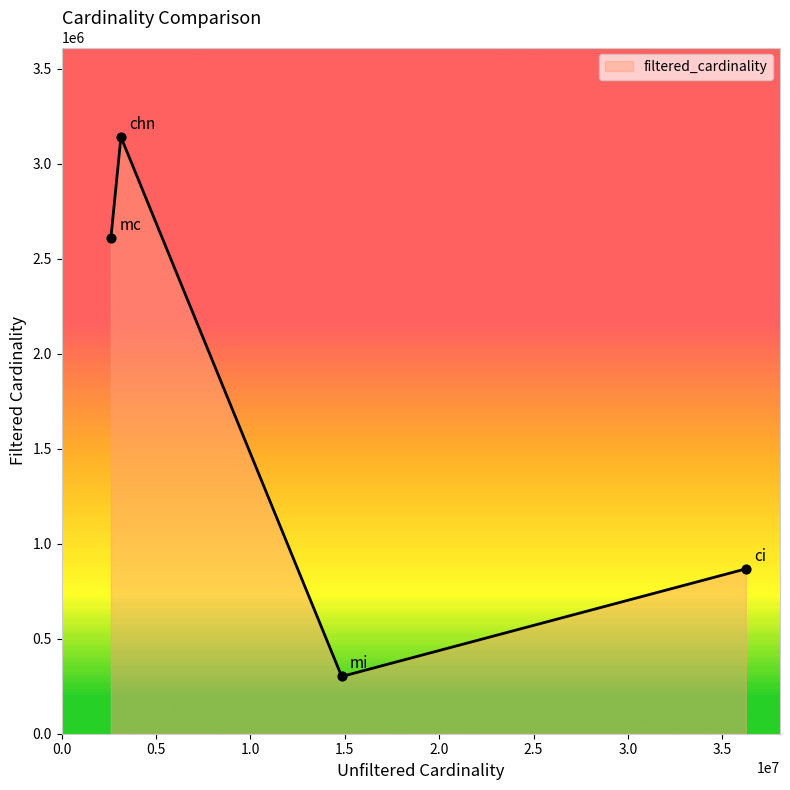

What is the difference between the maximum and minimum values?

2839092